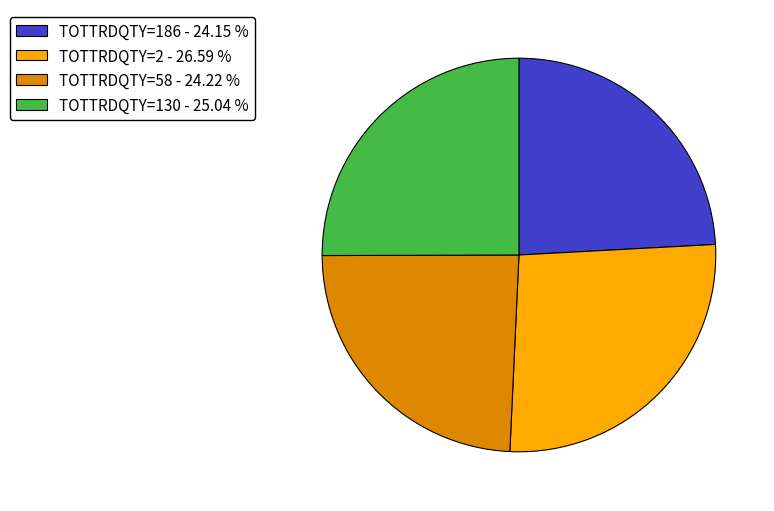

Does TOTTRDQTY=186 - 24.15 % account for over 50% of the chart?

No